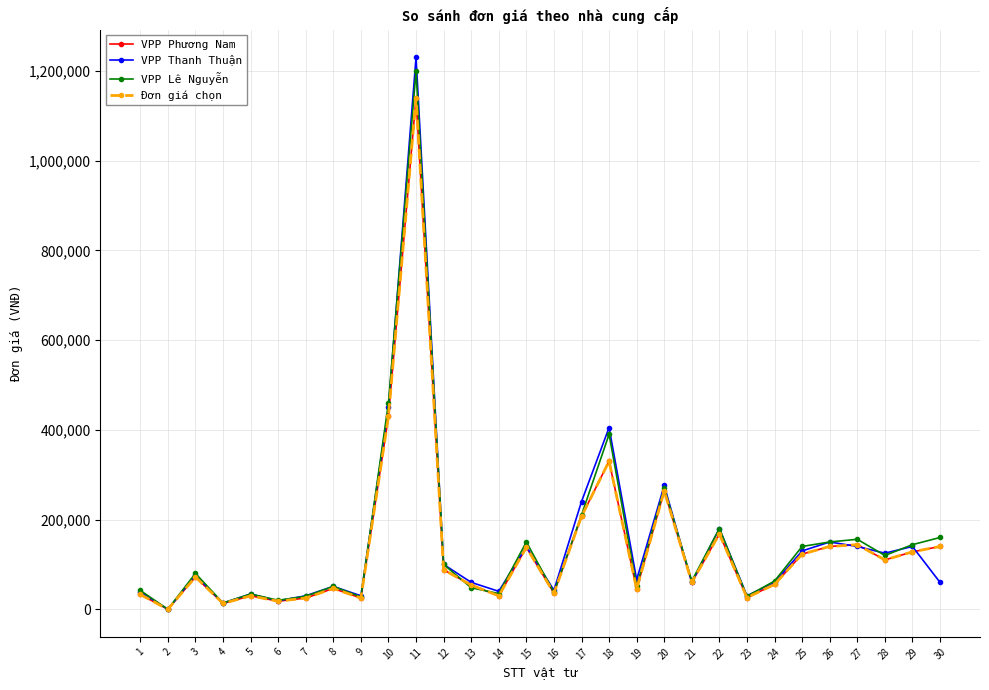

What is the value of the VPP Phương Nam point at the 3rd from the left?

72000